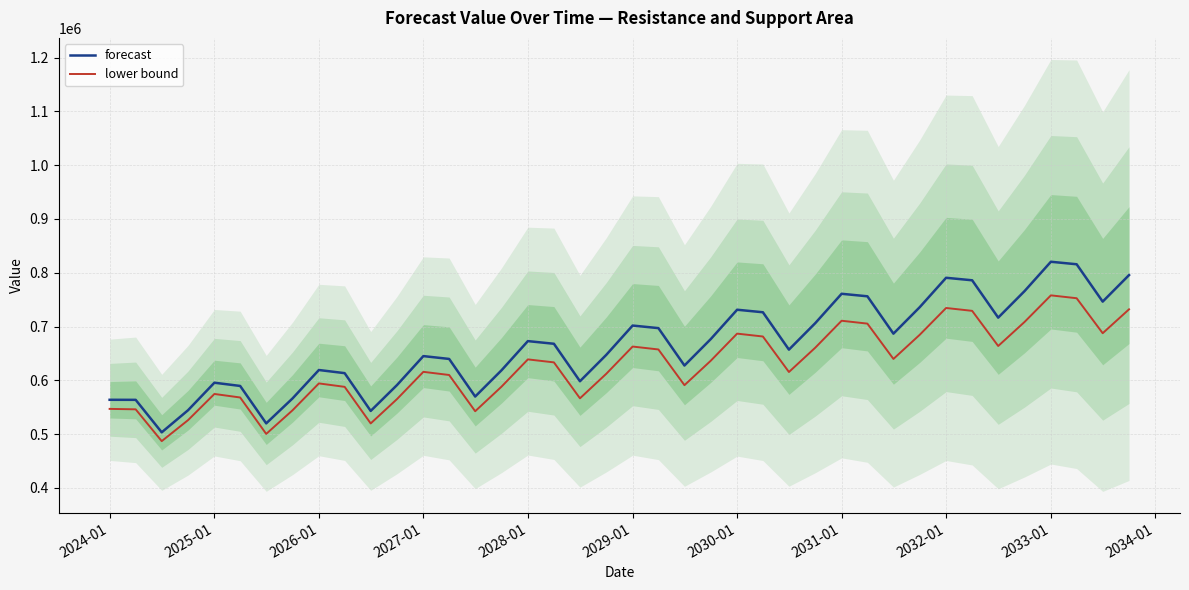

True or false: forecast and lower bound cross at least once.

False